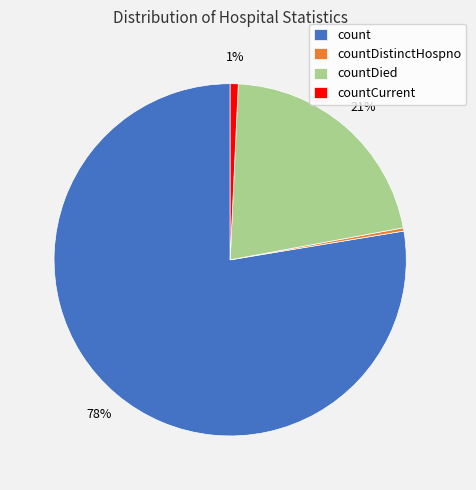

Do count and countCurrent together represent more than half of the pie?

Yes